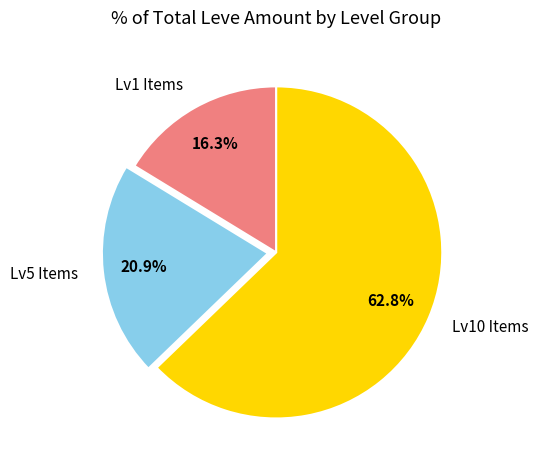

Rank the categories by value from lowest to highest.

Lv1 Items, Lv5 Items, Lv10 Items